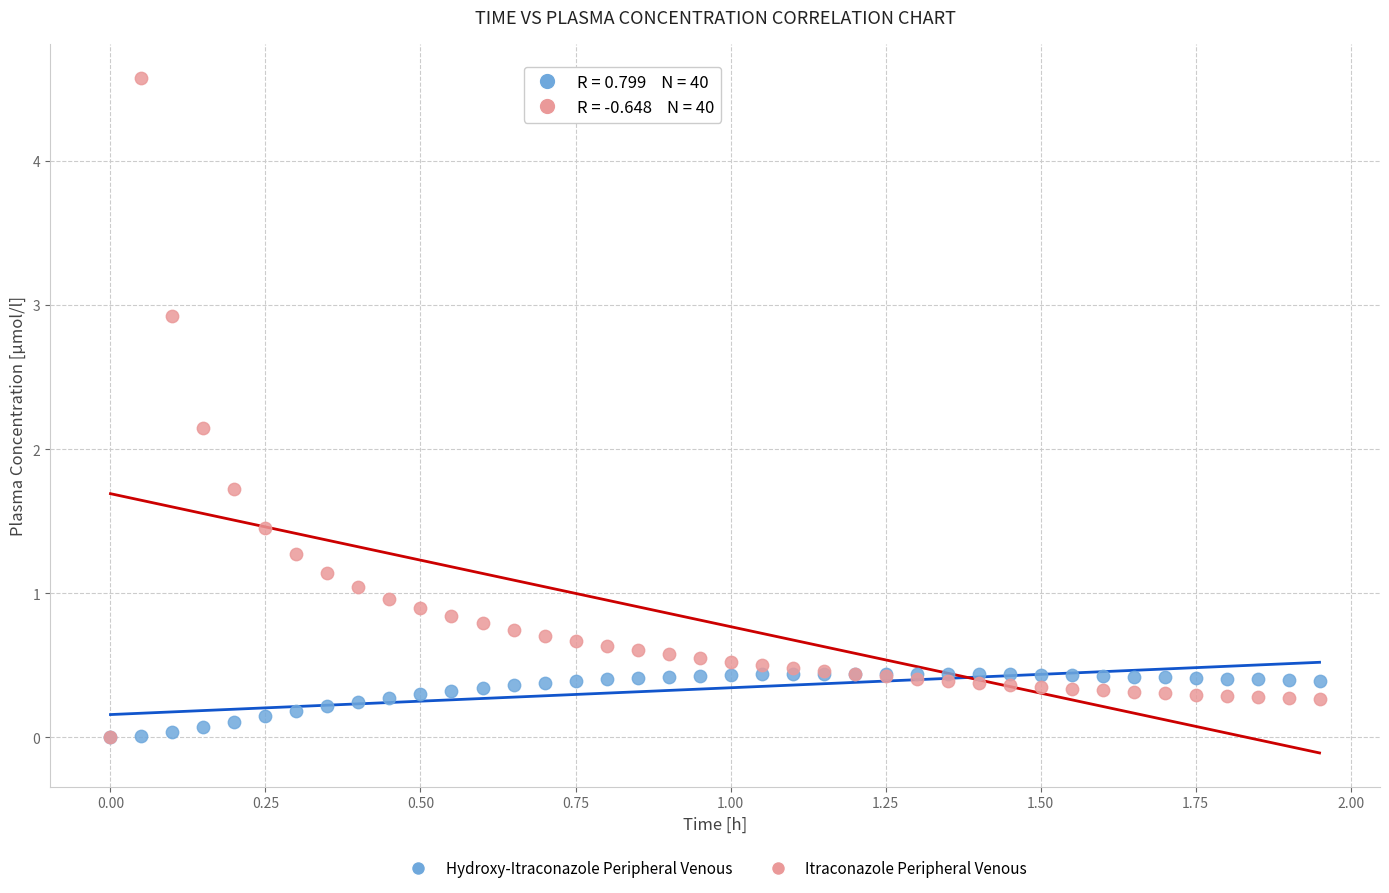

Across all series, what Y value is closest to 2?

2.1